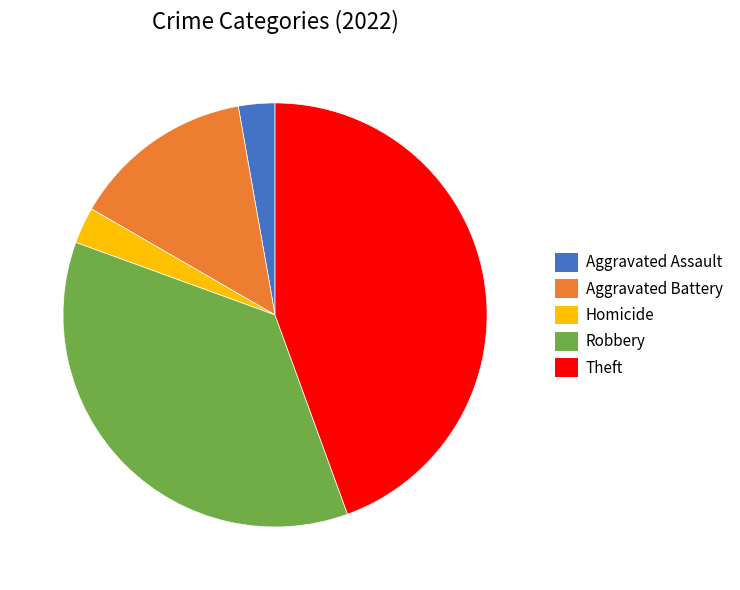

Do Theft and Robbery together represent more than half of the pie?

Yes